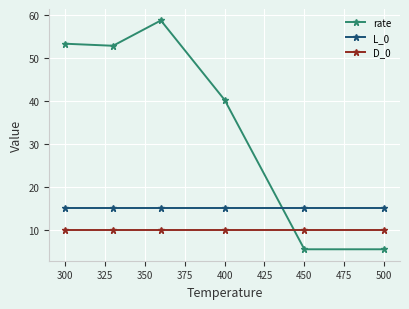

What is the value of the rate point at the 2nd from the left?

52.9